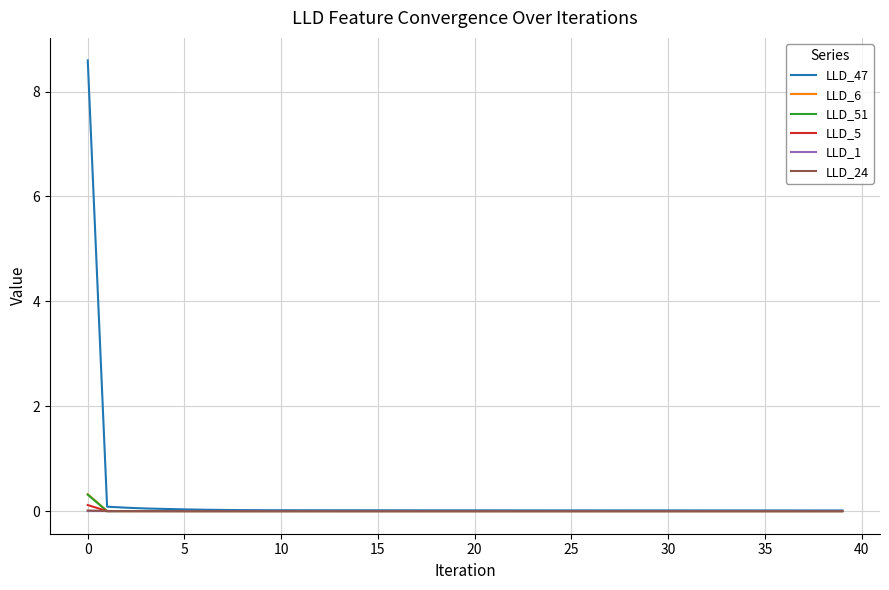

Which series has the largest range (max minus min)?

LLD_47